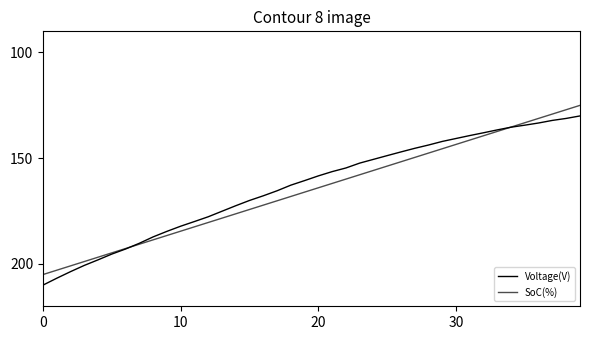

Does the chart display data point markers on the line(s)?

No